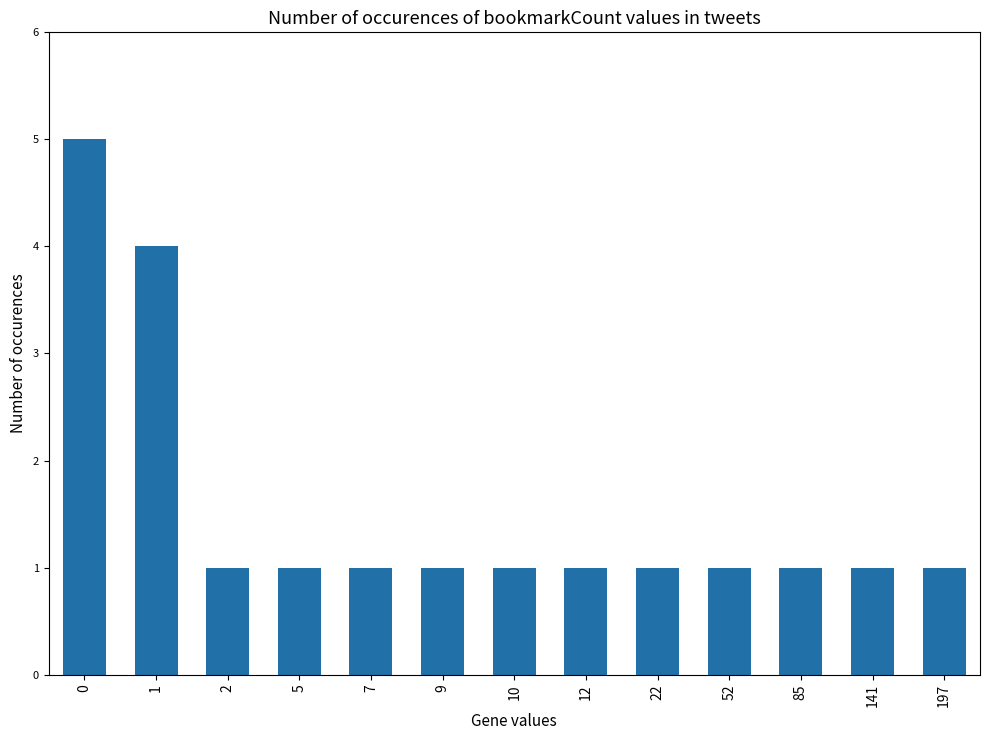

What is the value of the 11th bar from the left?

1